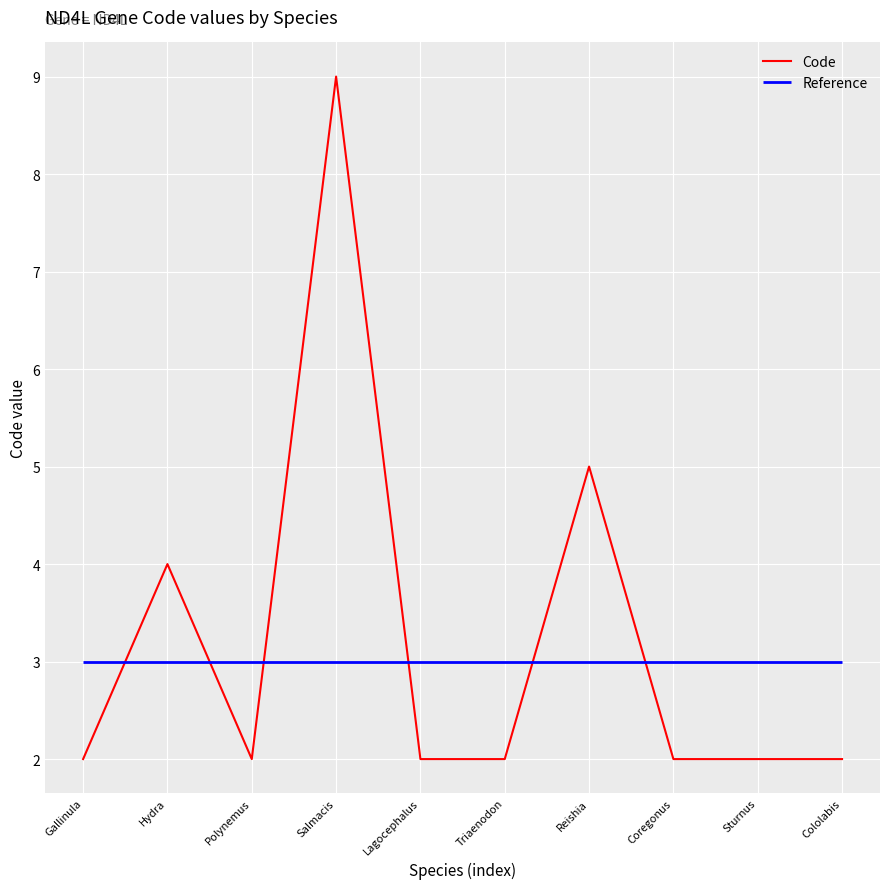

What position from the left is Polynemus?

3